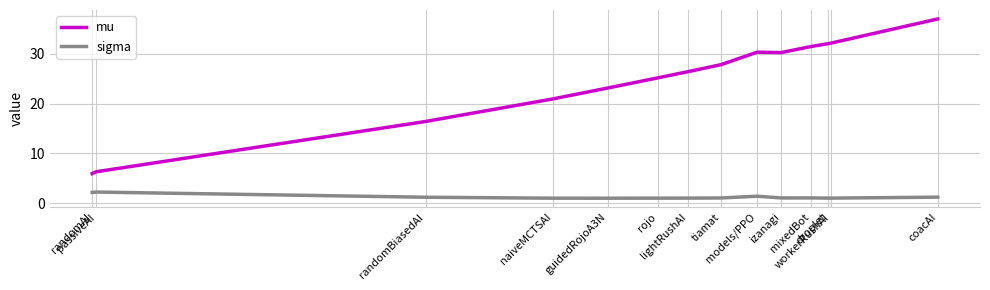

True or false: mu and sigma intersect in this chart.

False